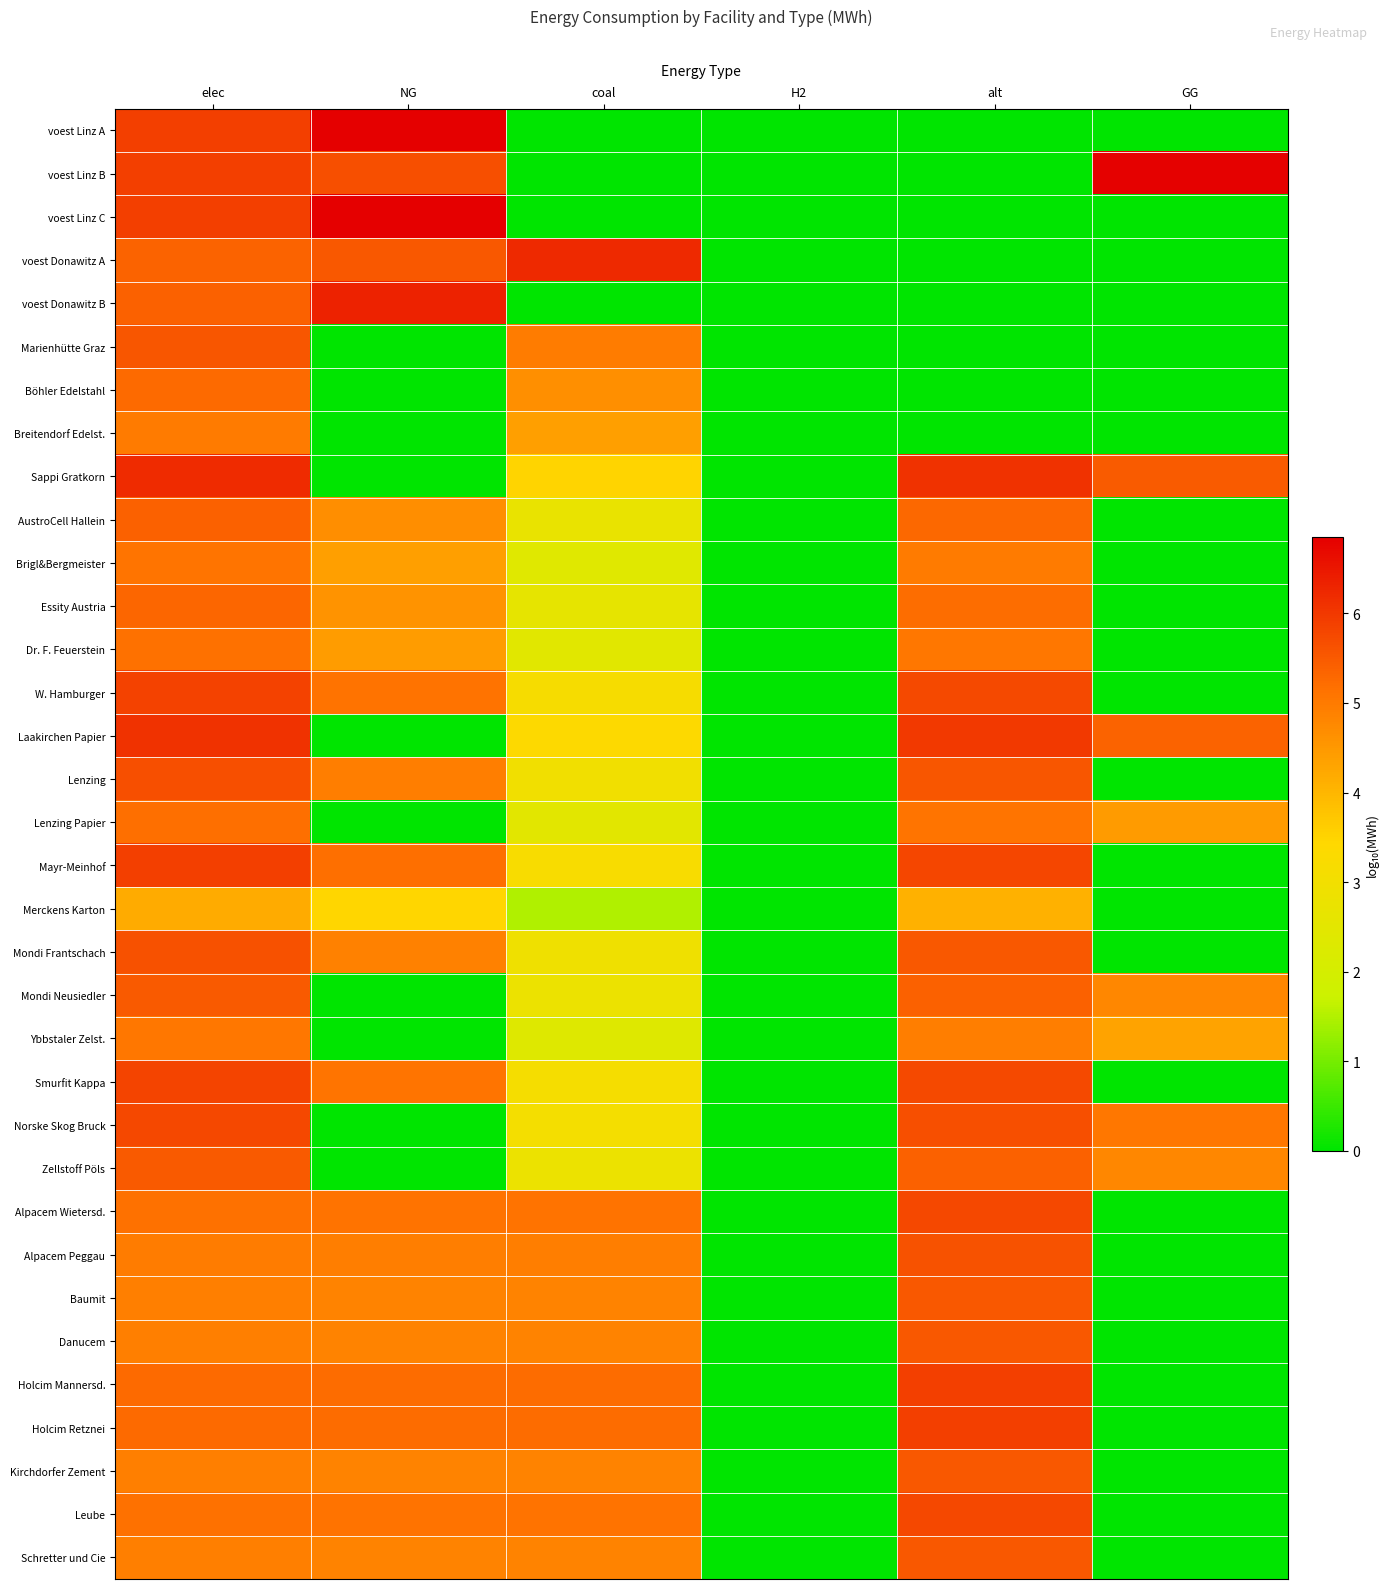

Between GG and H2, which is larger?

GG